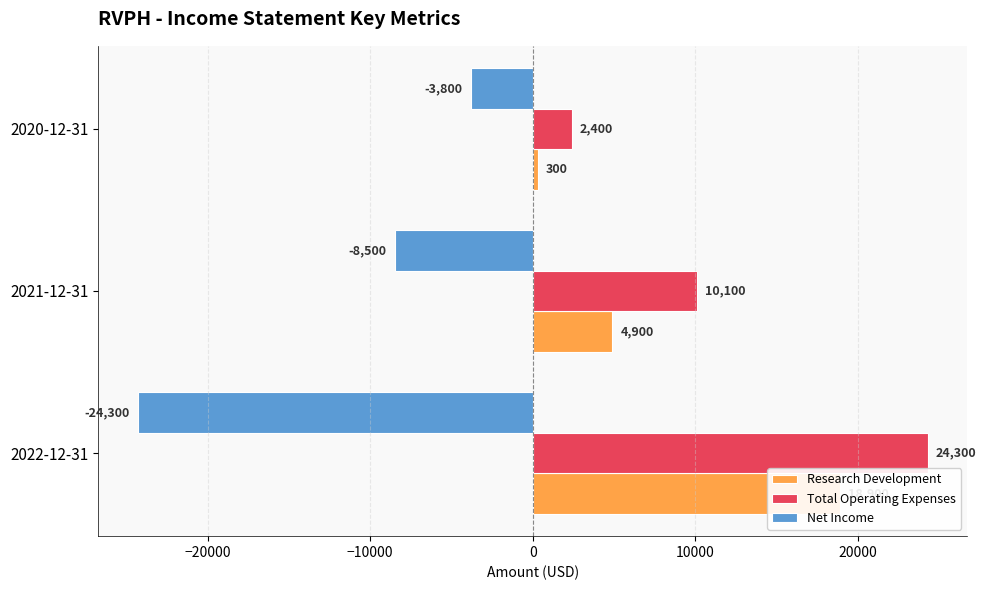

Rank the series by their maximum value, from highest to lowest.

Total Operating Expenses, Research Development, Net Income